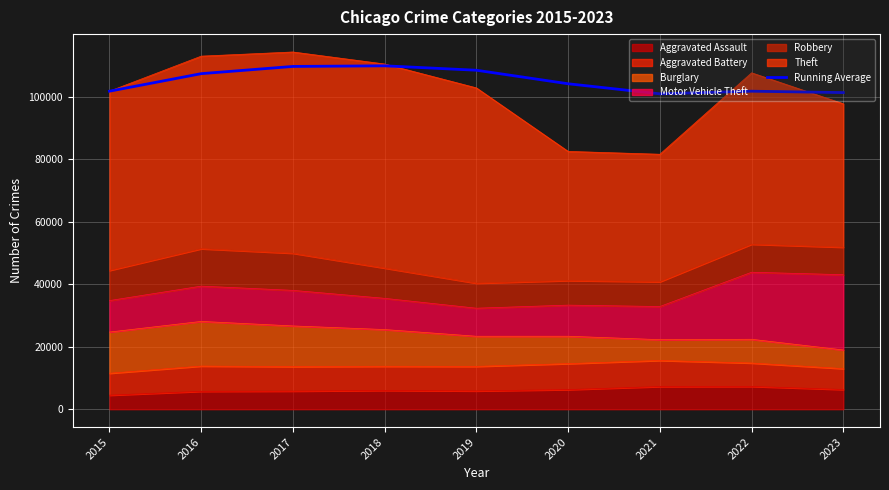

Between 2017 and 2015, which is larger?

2017